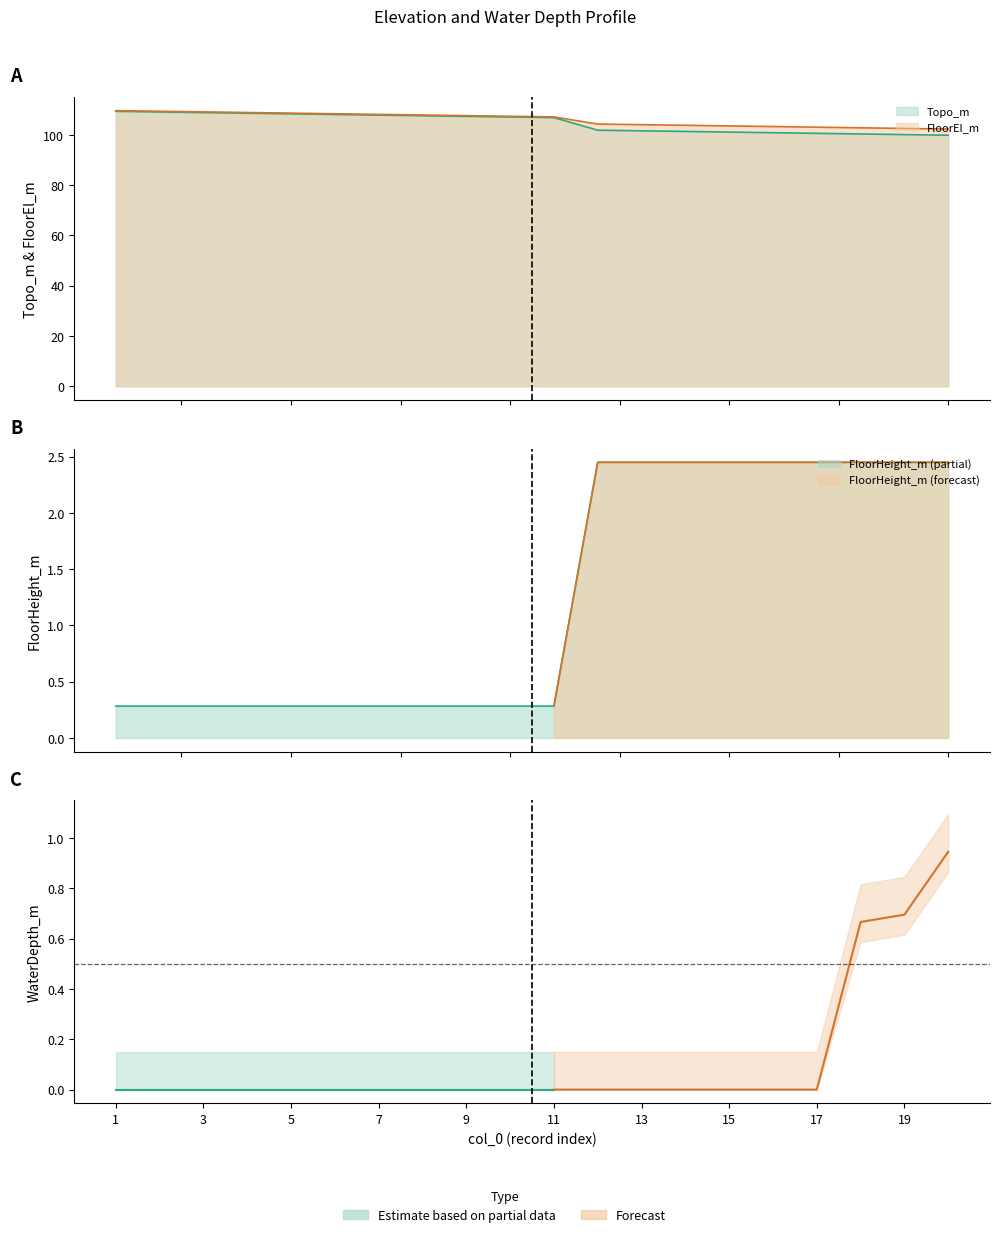

How many values in the Topo_m series exceed 107?

10